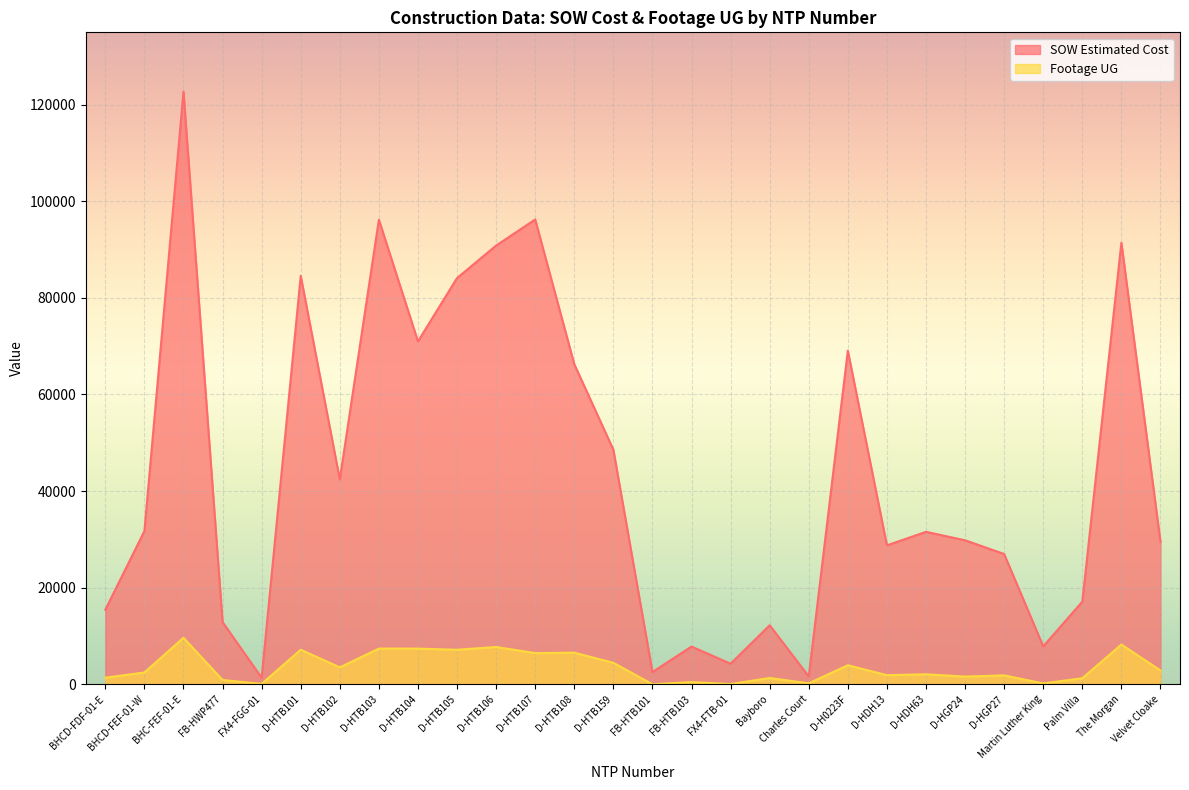

What is the sum of all SOW Estimated Cost values?

1224767.1